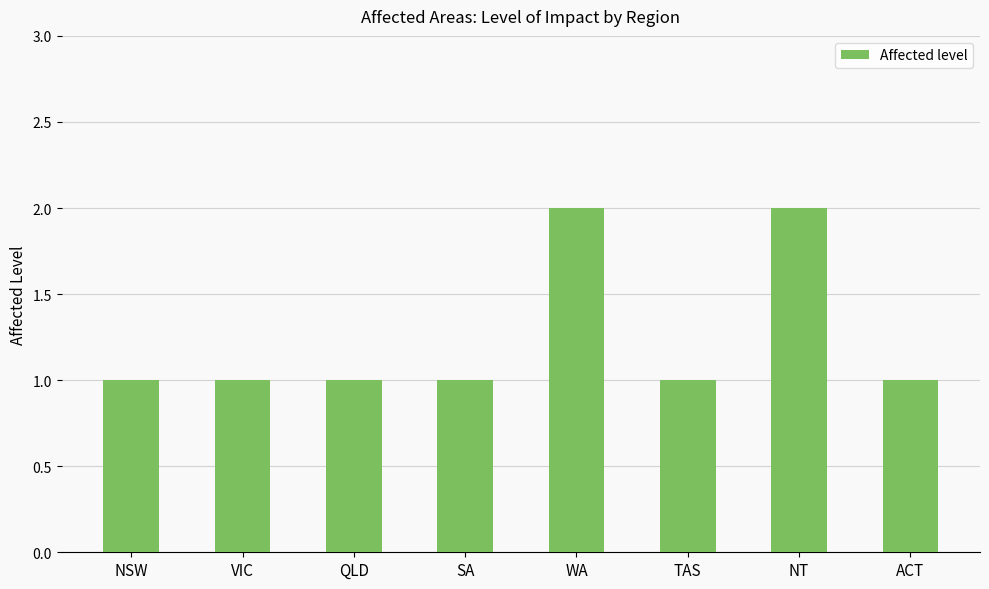

Is it true that the value at NSW is 1?

True